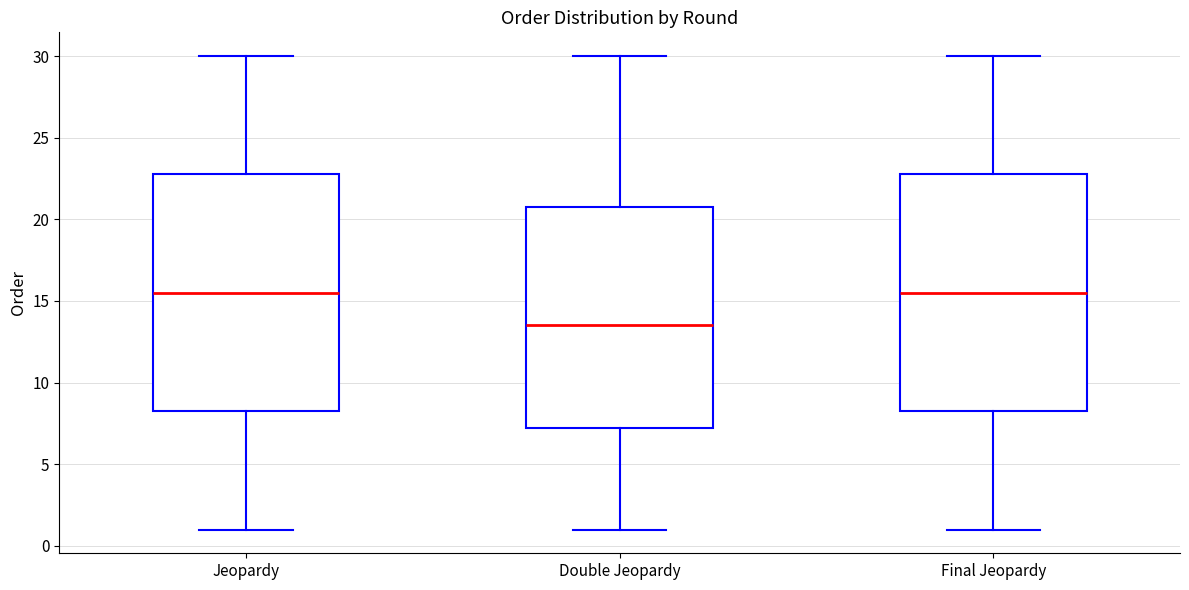

Where does the lower whisker of the box for Double Jeopardy end on the y-axis? The values are not printed on the chart, so give them approximately, as read against the axis.

1.0